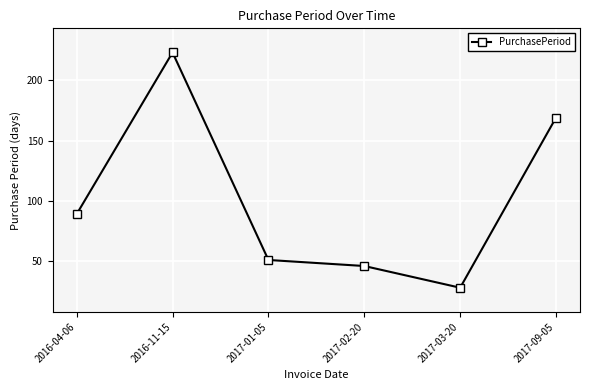

What position from the left is 2016-04-06?

1